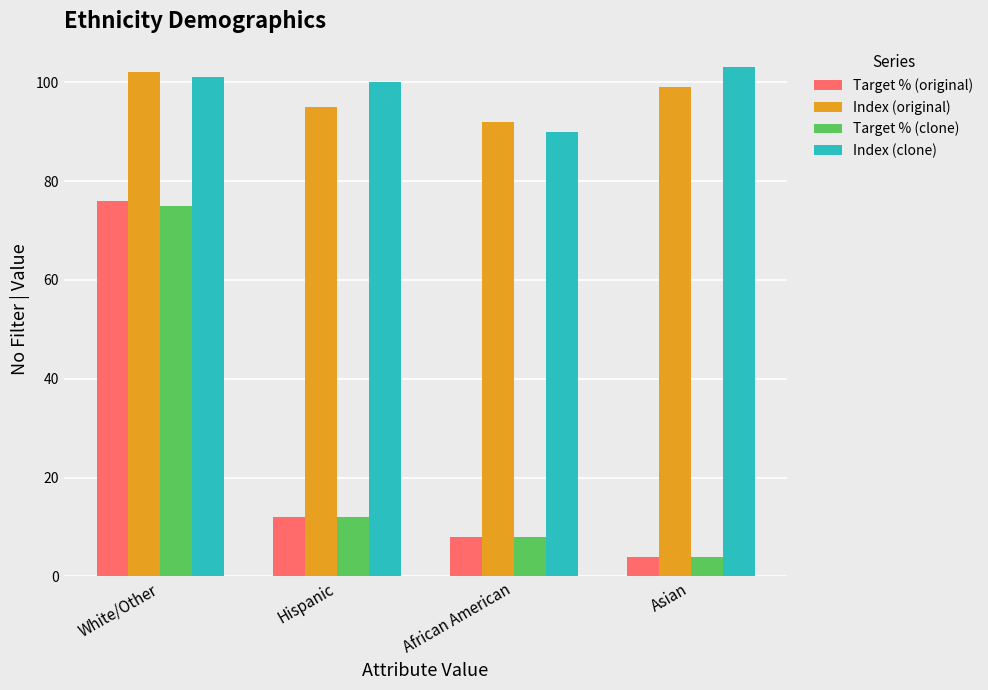

What is the greatest value displayed?

103